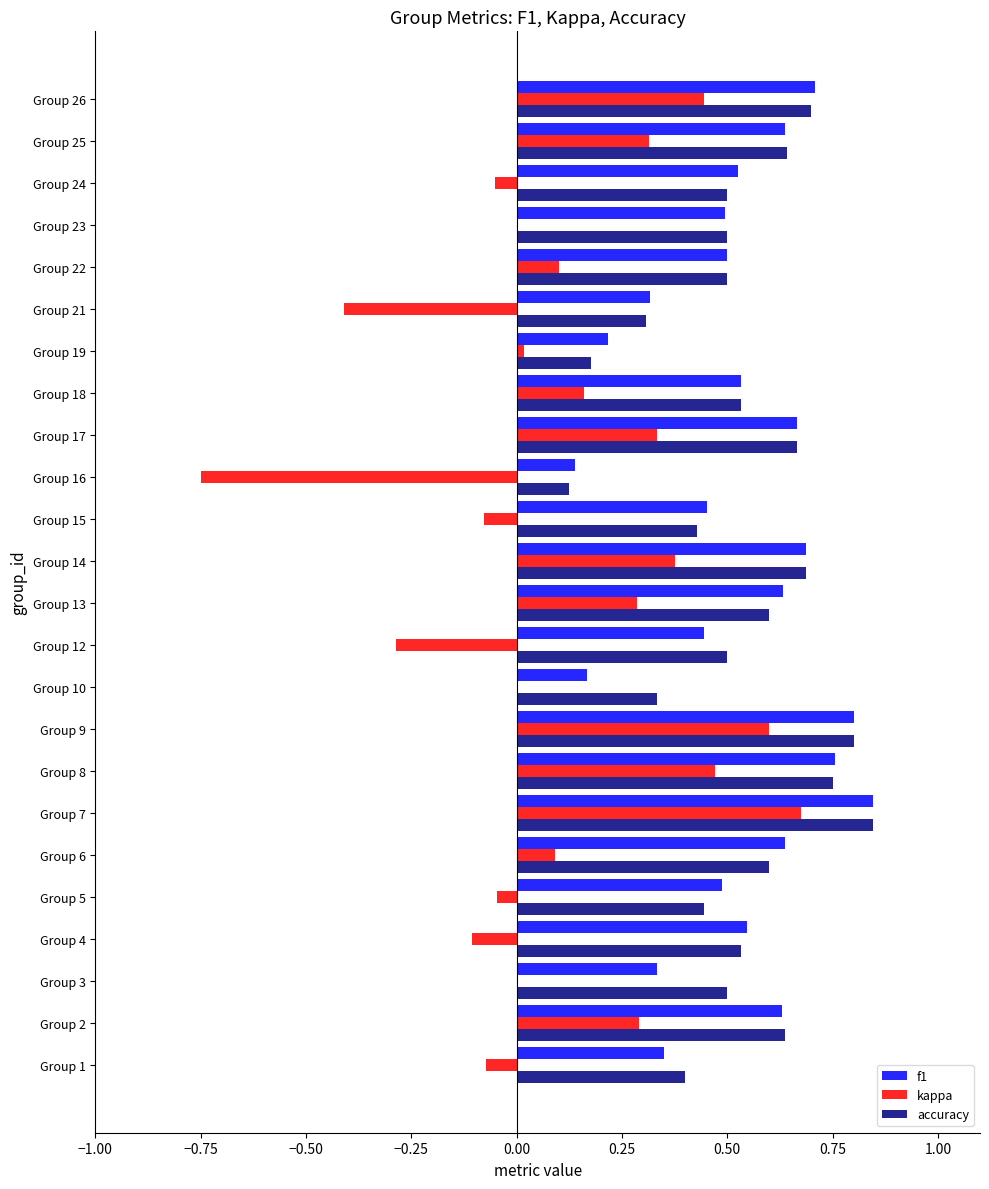

What is the sum of all f1 values?

12.5